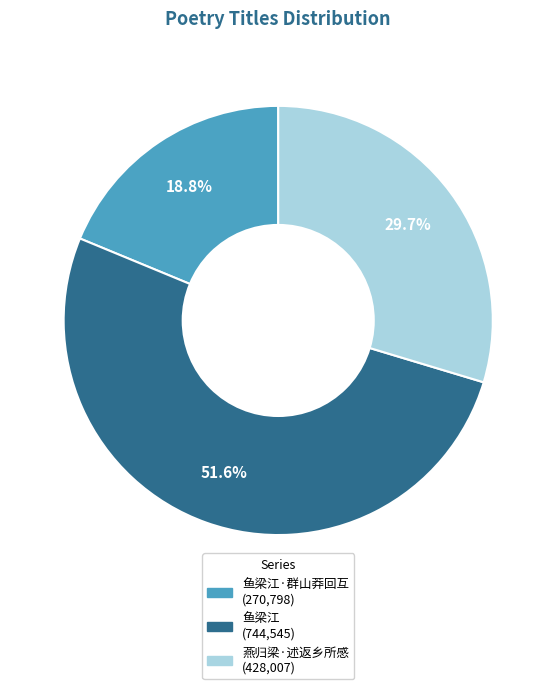

Is there any slice that represents more than half of the pie?

Yes